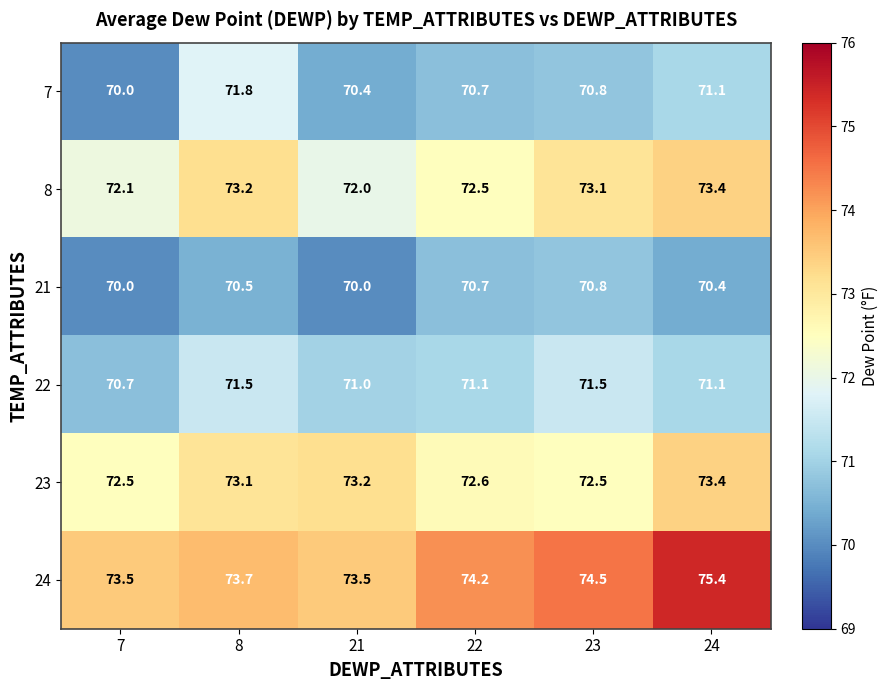

What is the smallest value displayed?

70.0